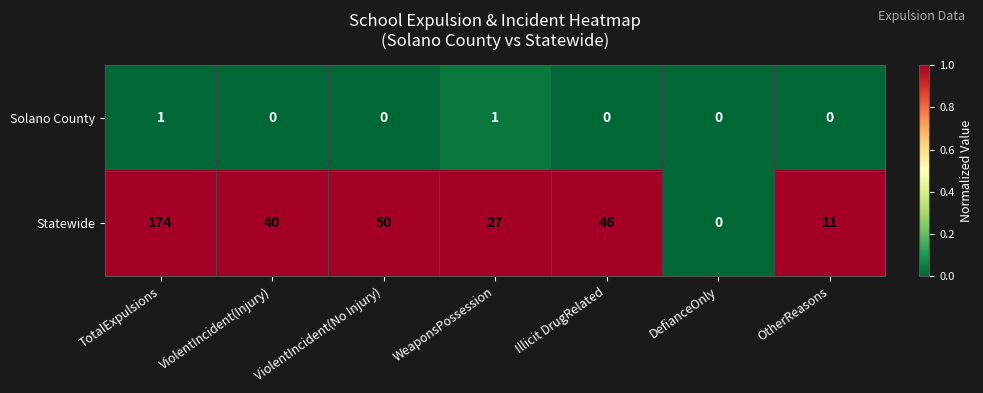

At which label does Statewide reach its minimum?

DefianceOnly